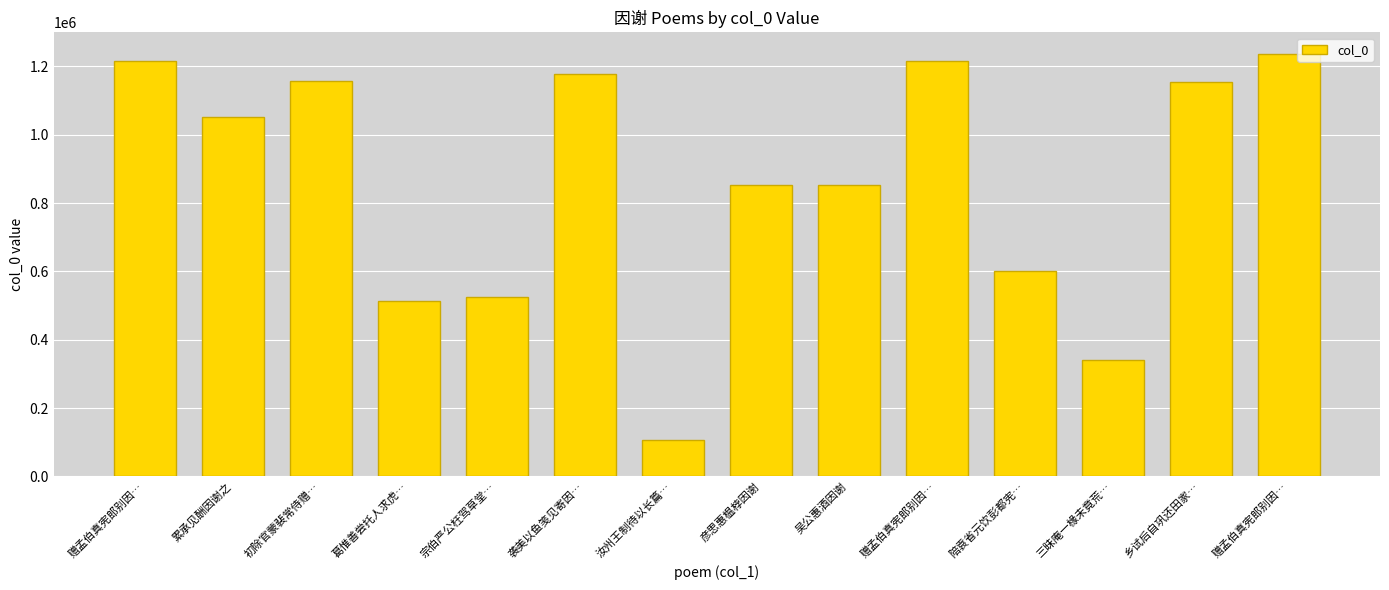

What is the change in value from 葛惟善尝托人求虎… to 赠孟伯真宪郎别因…?

+724599